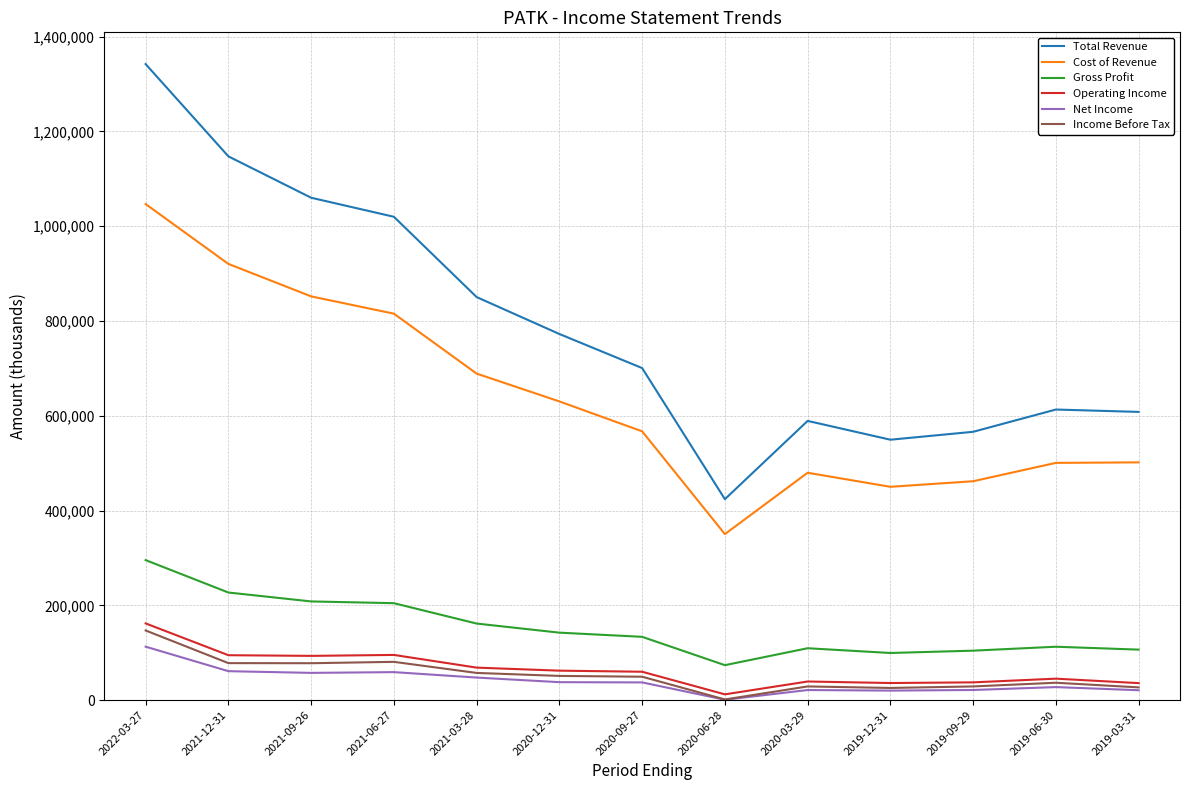

Which series changed the most between 2021-09-26 and 2020-03-29?

Total Revenue